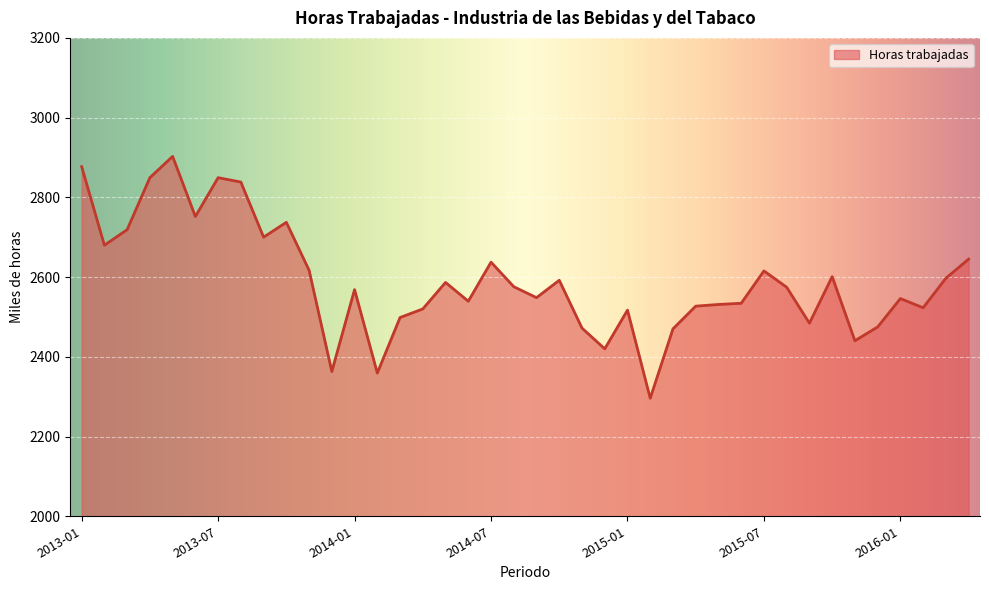

What is the difference between the maximum and minimum values?

606.6